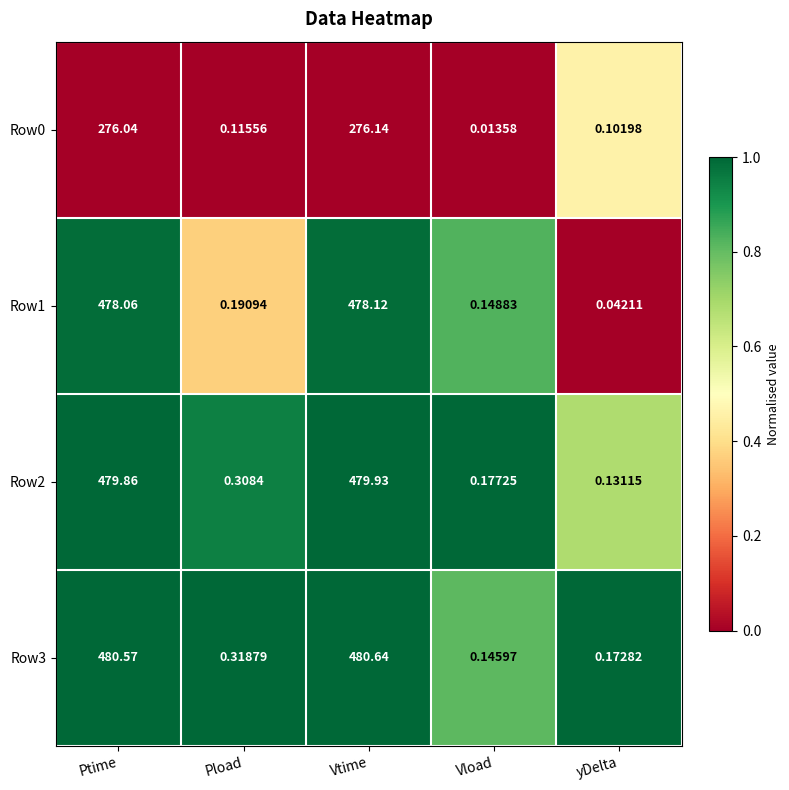

Which series changed the most between Pload and Vload?

Row3